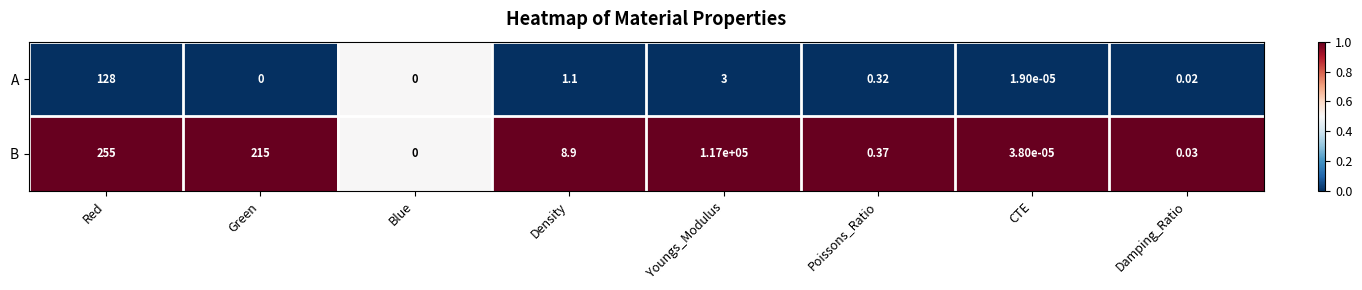

At which category is the sum across all series the highest?

Youngs_Modulus